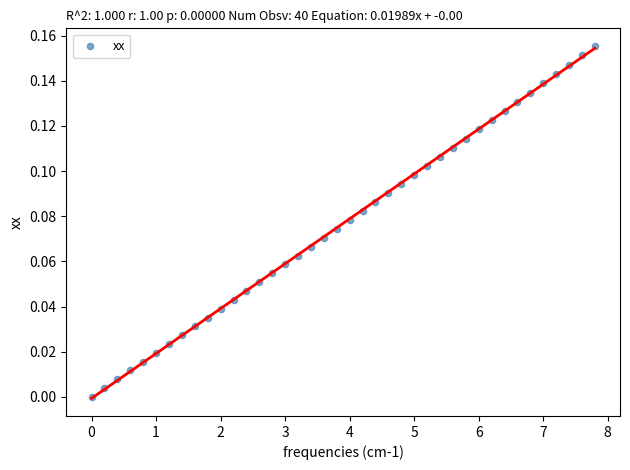

What is the range of X values (max minus min)?

7.8